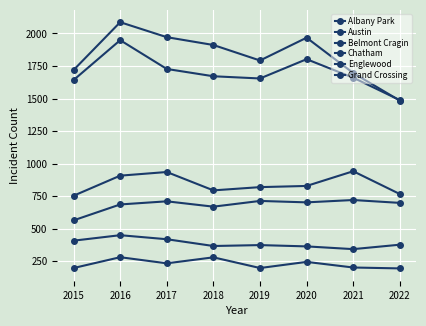

Which category has the lowest value in the Chatham series?

2015